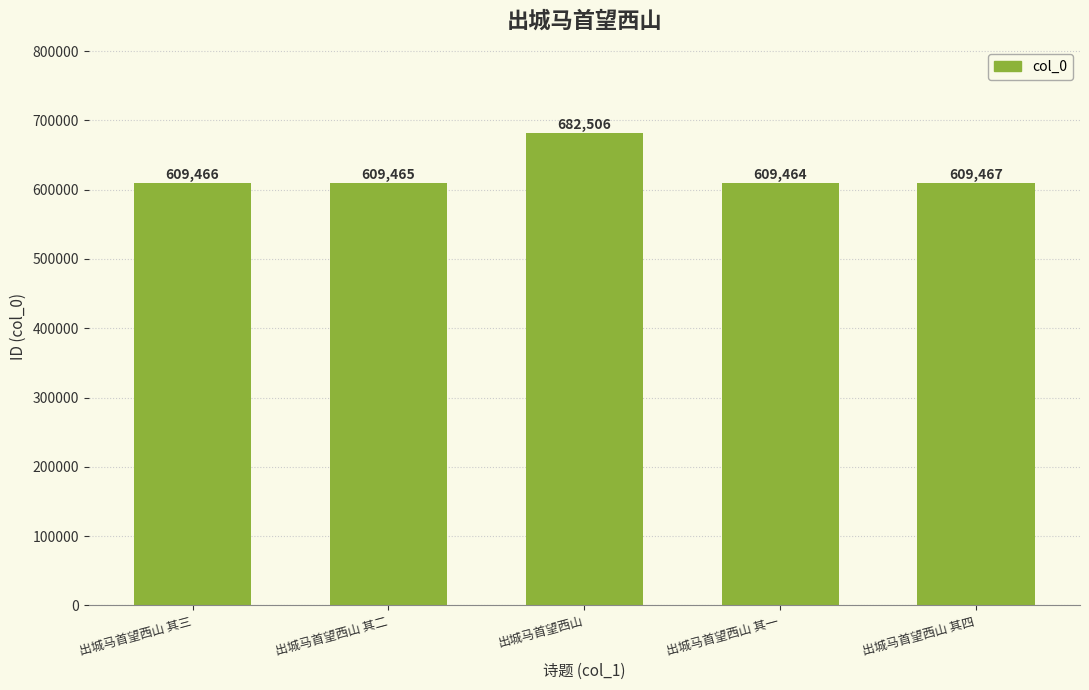

List the labels in order of value, smallest first.

出城马首望西山 其一, 出城马首望西山 其二, 出城马首望西山 其三, 出城马首望西山 其四, 出城马首望西山